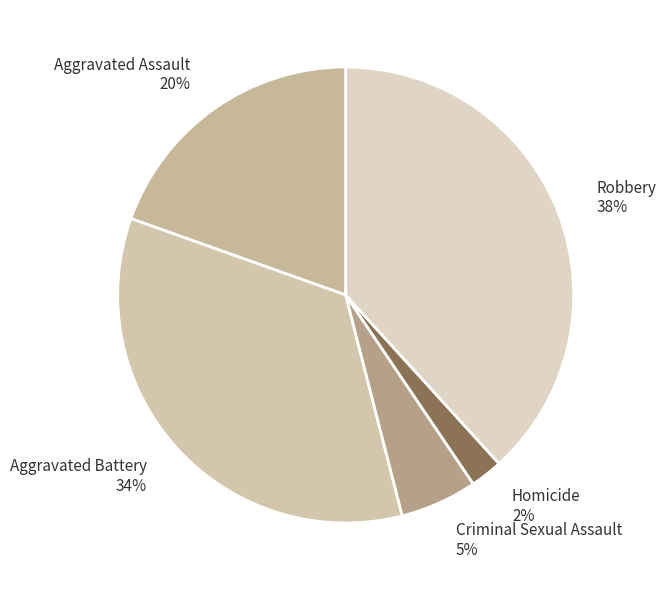

Is Aggravated Assault the majority of the pie?

No